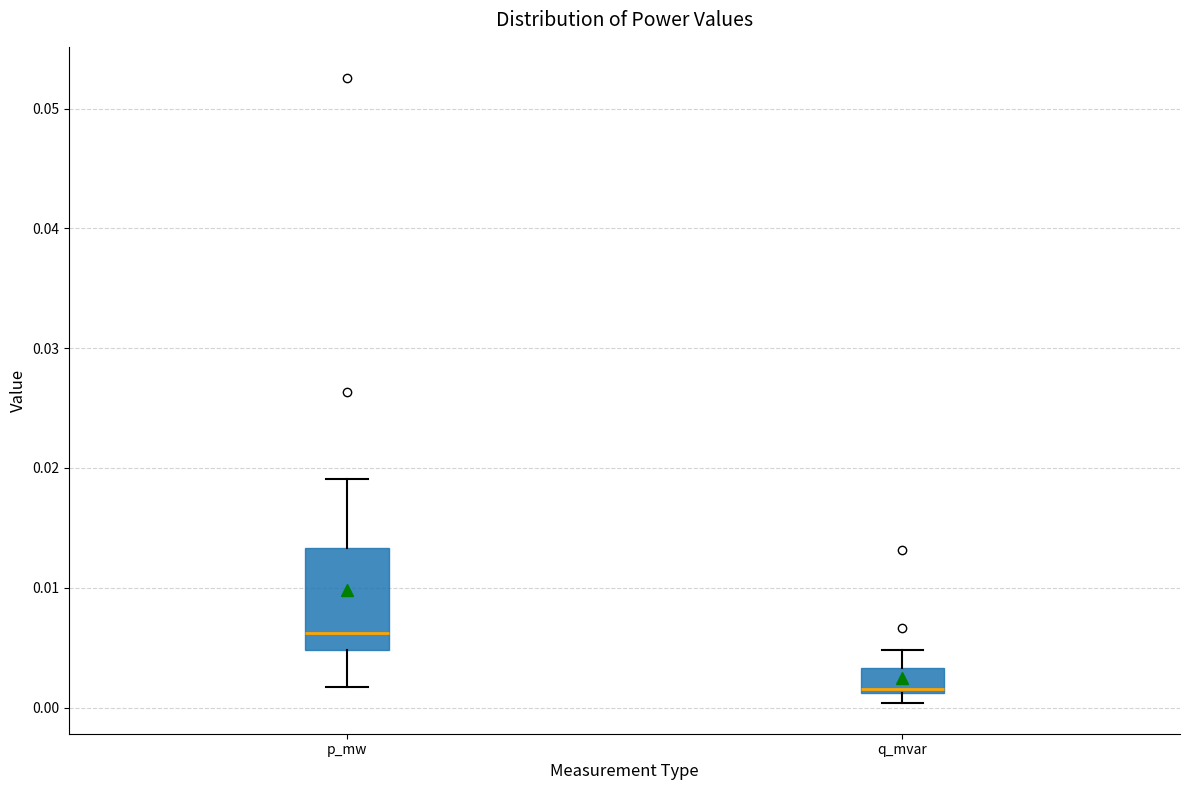

Reading left to right, read every box against the y-axis: the position of its median line, the range the box covers, and the ends of its whiskers. The values are not printed on the chart, so give them approximately, as read against the axis.

p_mw: median 0.006, box 0.005 to 0.013, whiskers 0.002 to 0.019
q_mvar: median 0.002, box 0.001 to 0.003, whiskers 0.000 to 0.005